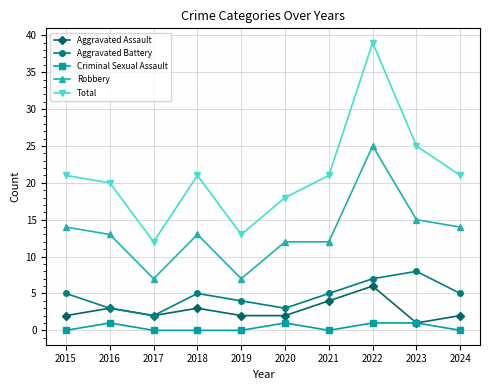

Which category has the highest value across all series?

2022